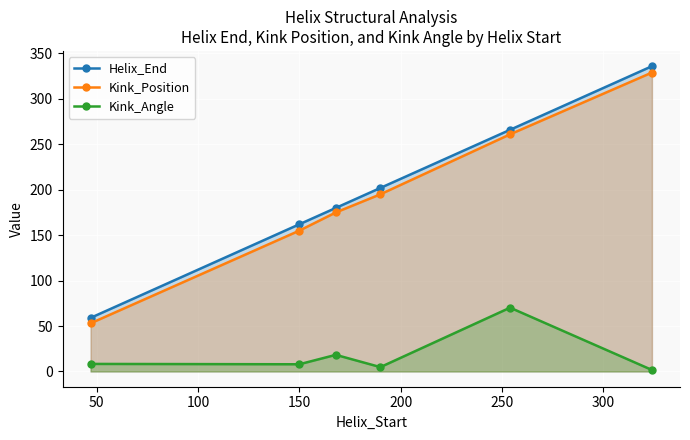

True or false: Kink_Angle has more than 2 interior local peaks.

False